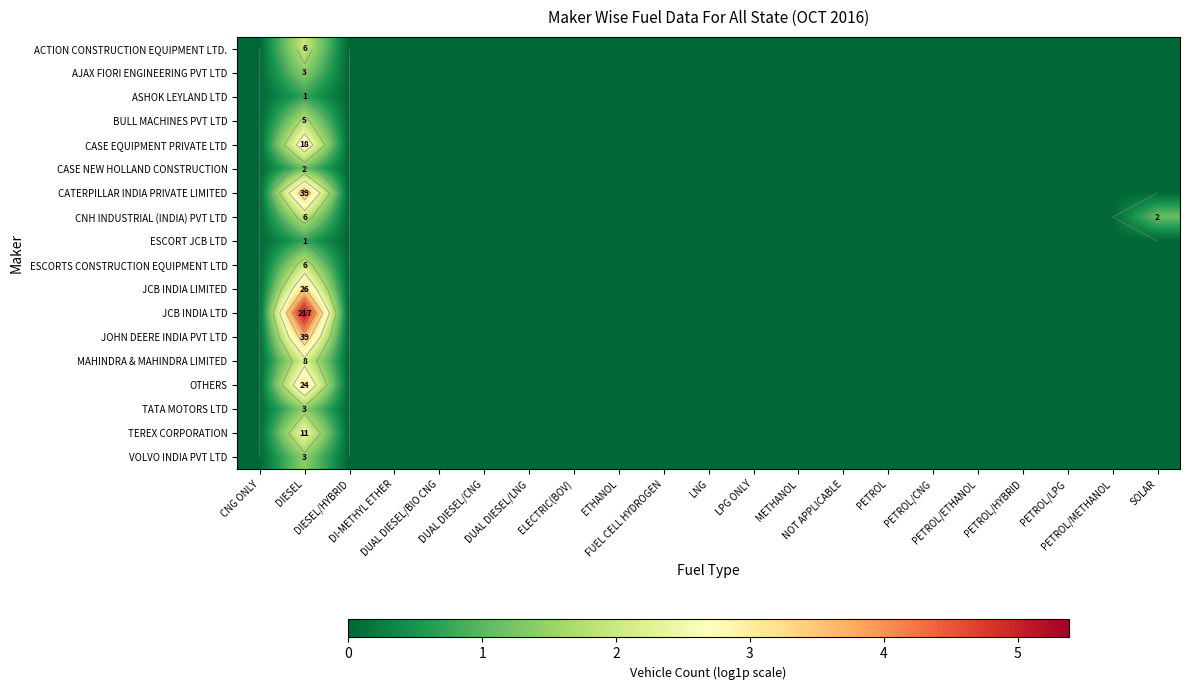

The CATERPILLAR INDIA PRIVATE LIMITED series shows 1.9 at DI-METHYL ETHER. True or false?

False